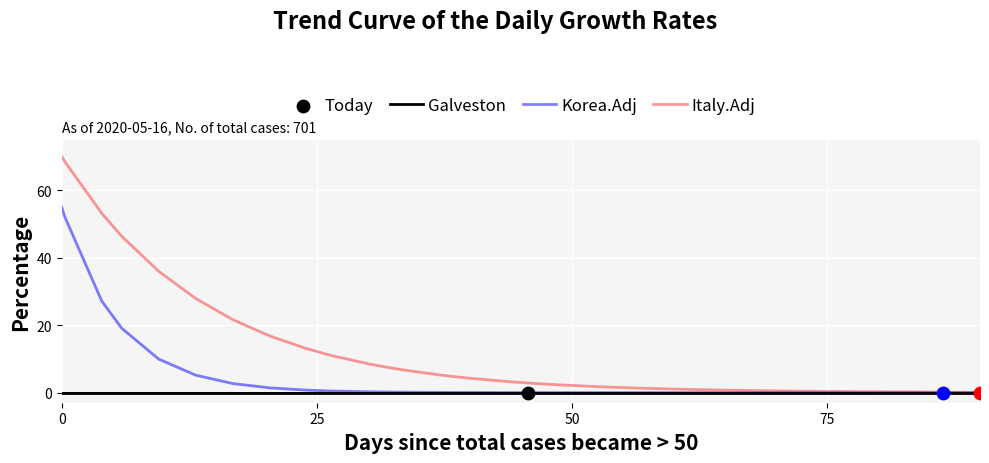

Which series has the largest range (max minus min)?

Italy.Adj